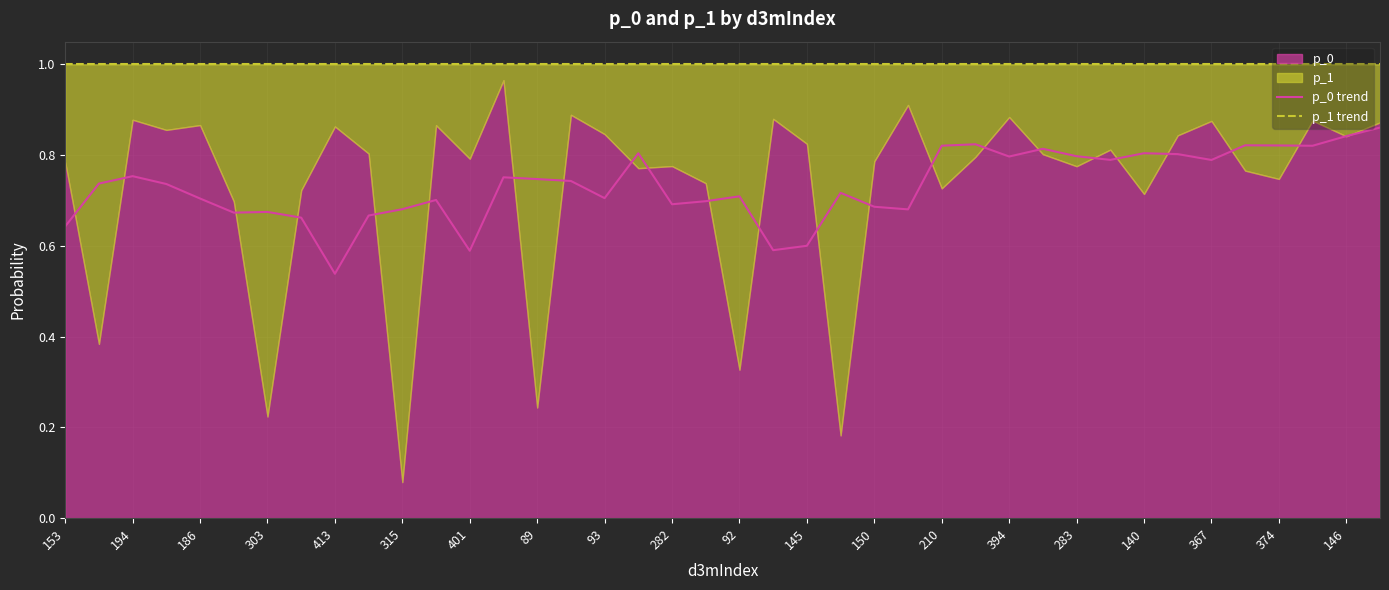

True or false: p_1 trend has more than 0 interior local peaks.

False